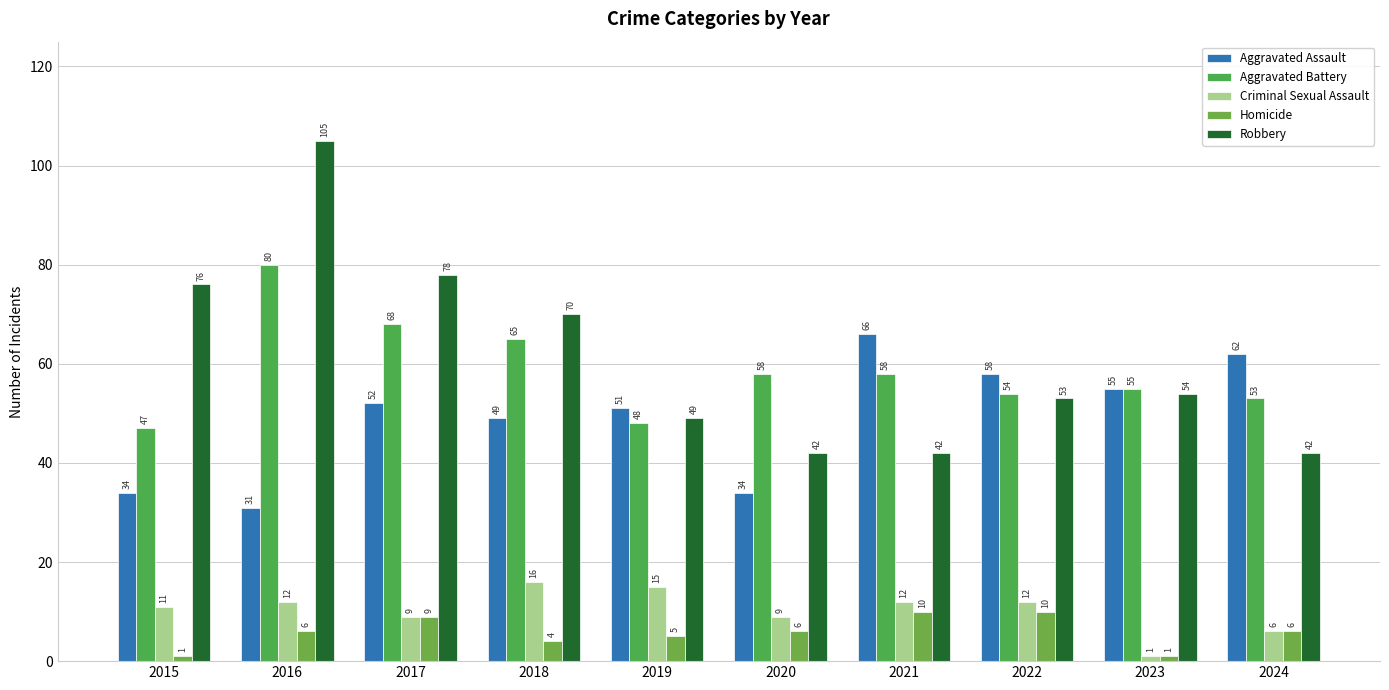

Rank the series by their maximum value, from highest to lowest.

Robbery, Aggravated Battery, Aggravated Assault, Criminal Sexual Assault, Homicide